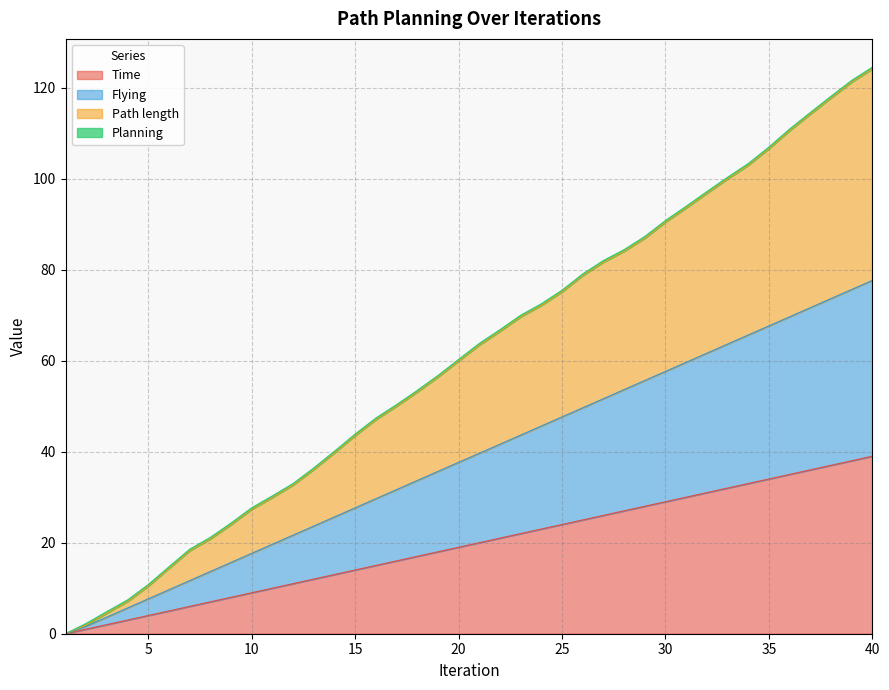

The value of Flying at 29 is 95.1. True or false?

False